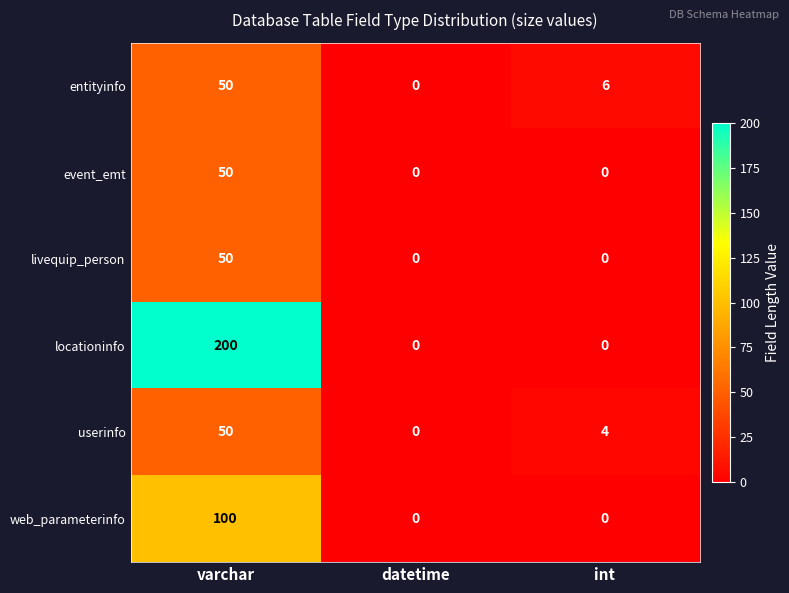

Which series has the largest range (max minus min)?

locationinfo